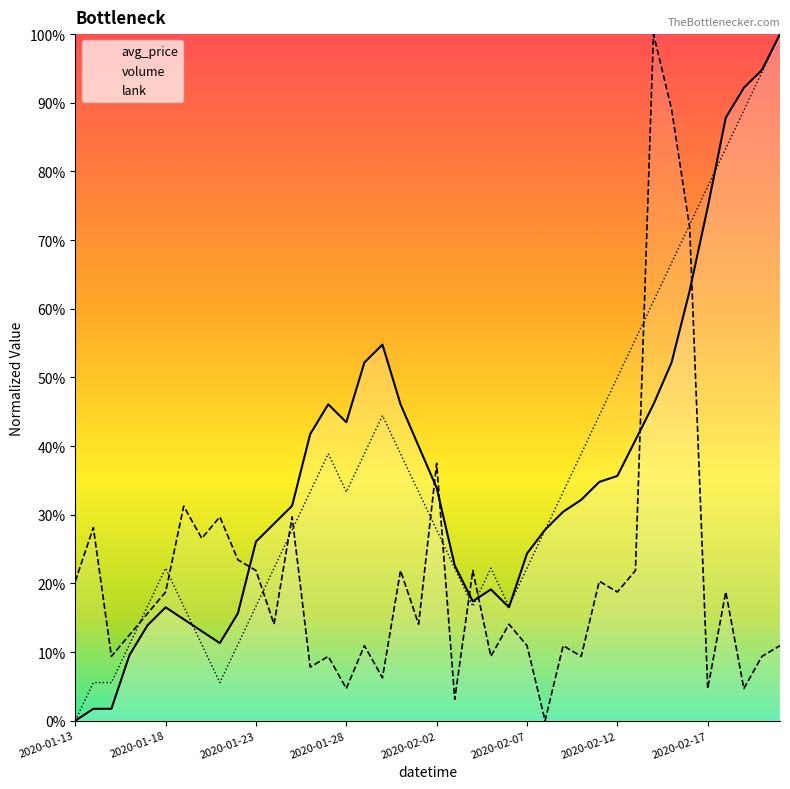

What is the maximum value for volume?

100.0